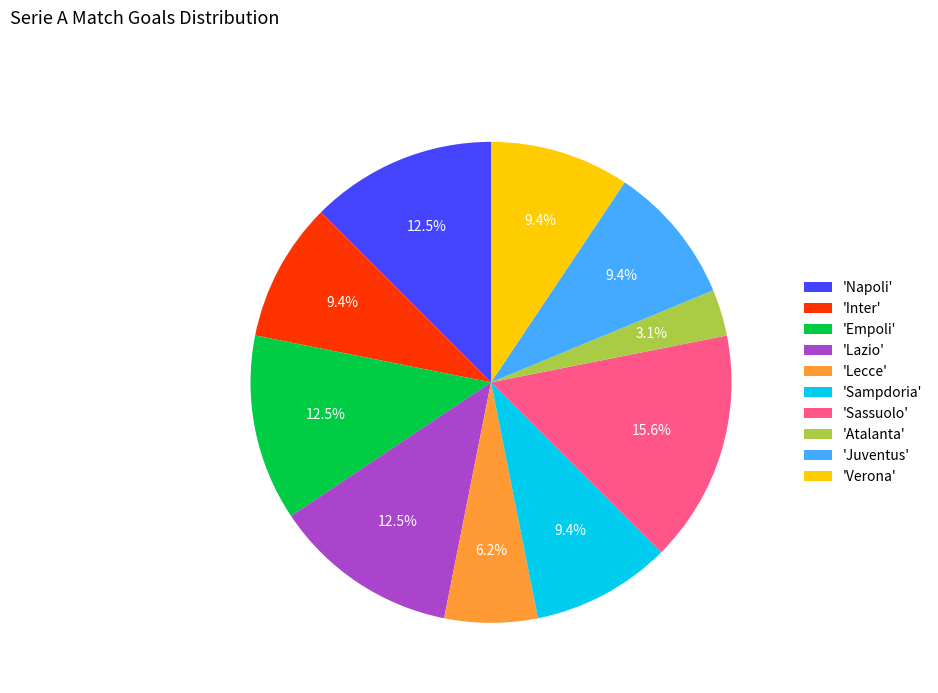

Which category has the smallest portion of the pie?

'Atalanta'